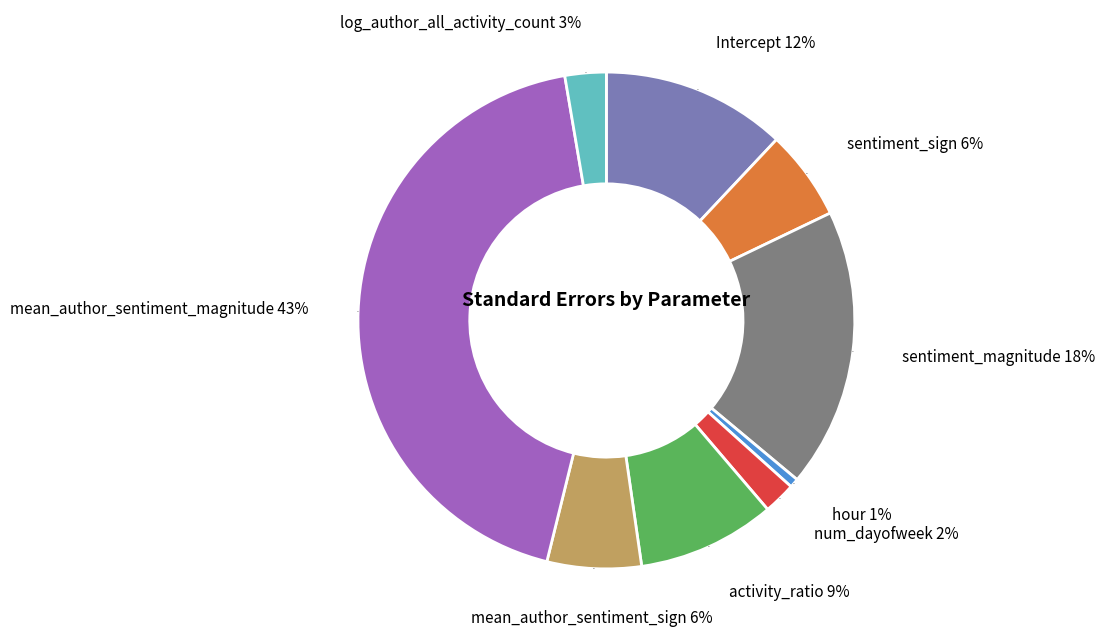

Which category has the smallest portion of the pie?

hour